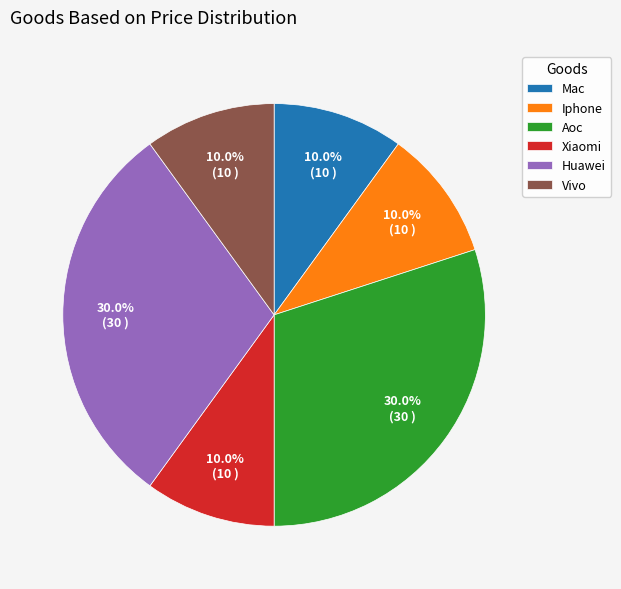

How many segments does this pie chart have?

6